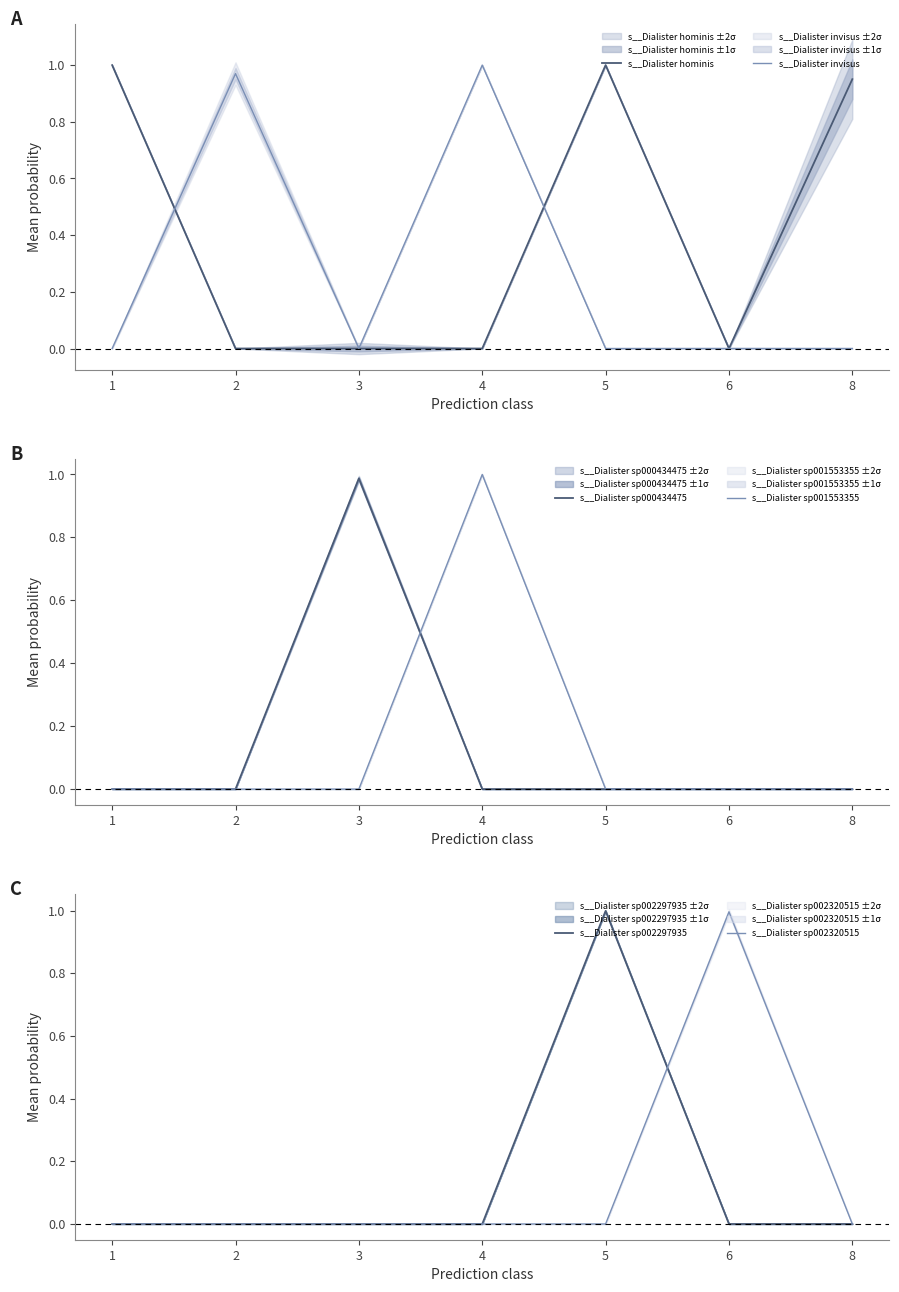

What are all the series names shown in the legend?

s__Dialister hominis, s__Dialister invisus, s__Dialister sp000434475, s__Dialister sp001553355, s__Dialister sp002297935, s__Dialister sp002320515